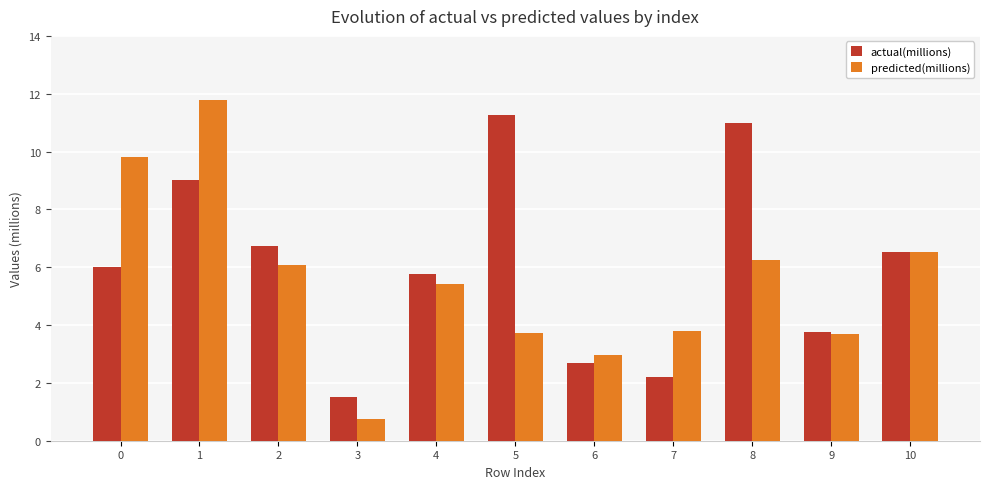

At how many categories does at least one series exceed 2?

10